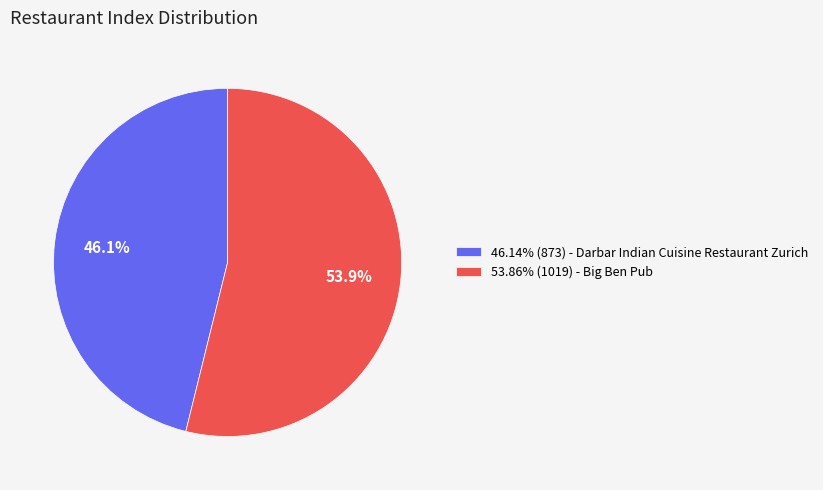

What is the ratio of the value at 46.14% (873) - Darbar Indian Cuisine Restaurant Zurich to the value at 53.86% (1019) - Big Ben Pub?

0.9